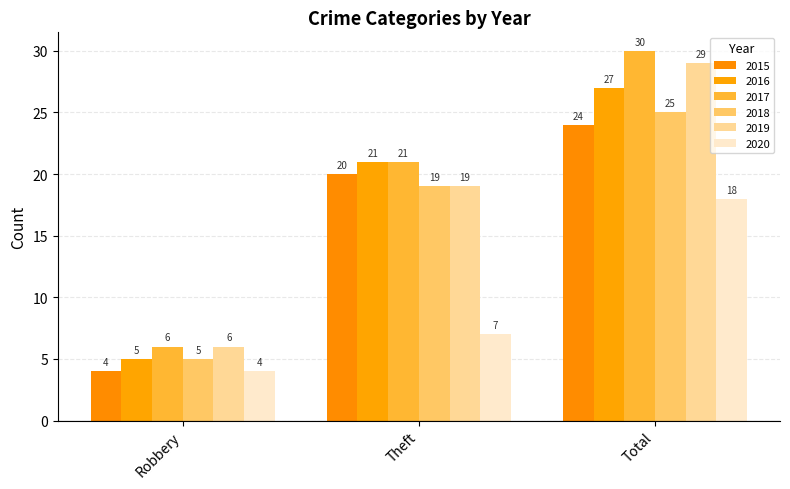

What is the minimum value shown in the chart?

4